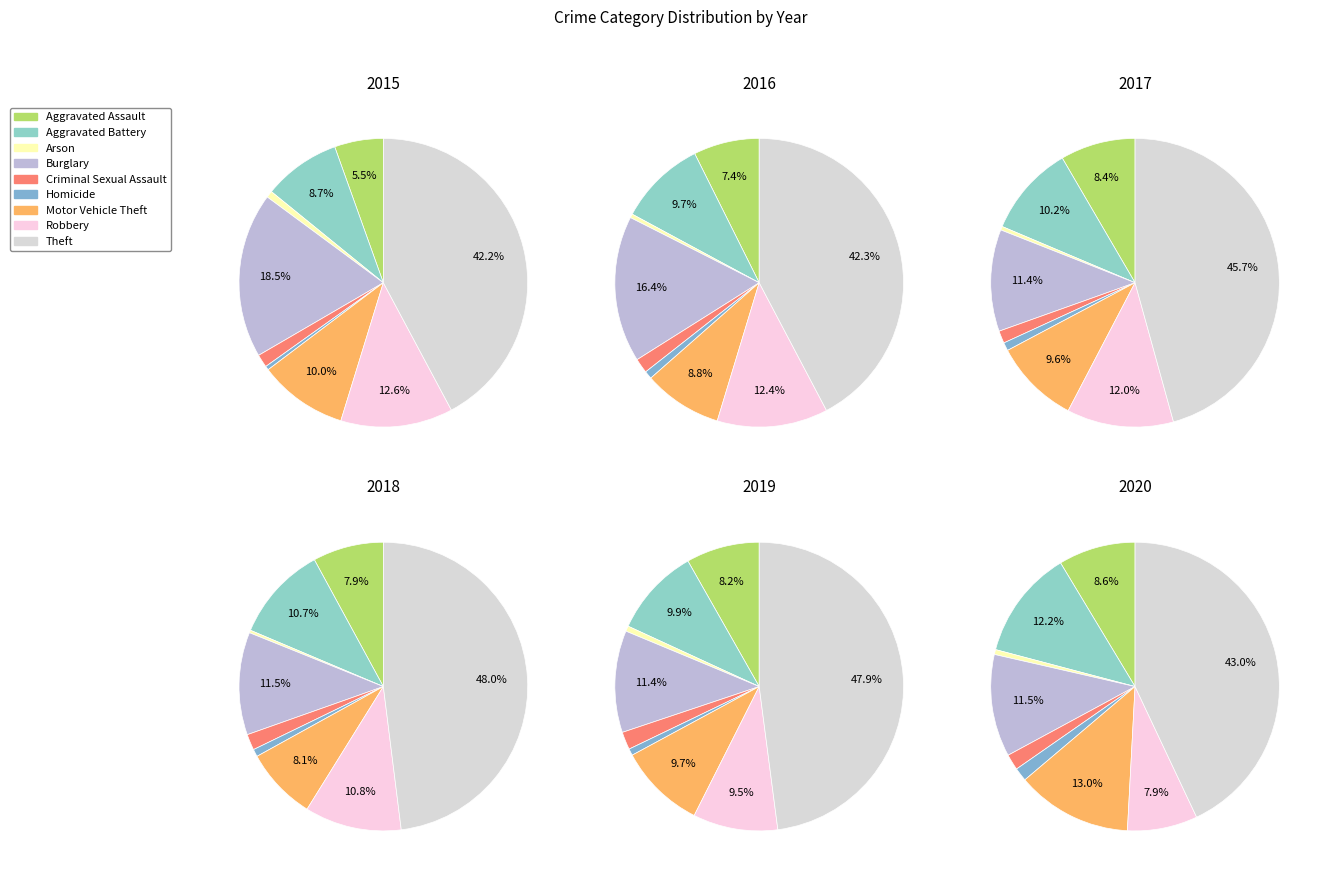

Is there a majority slice in this chart?

No